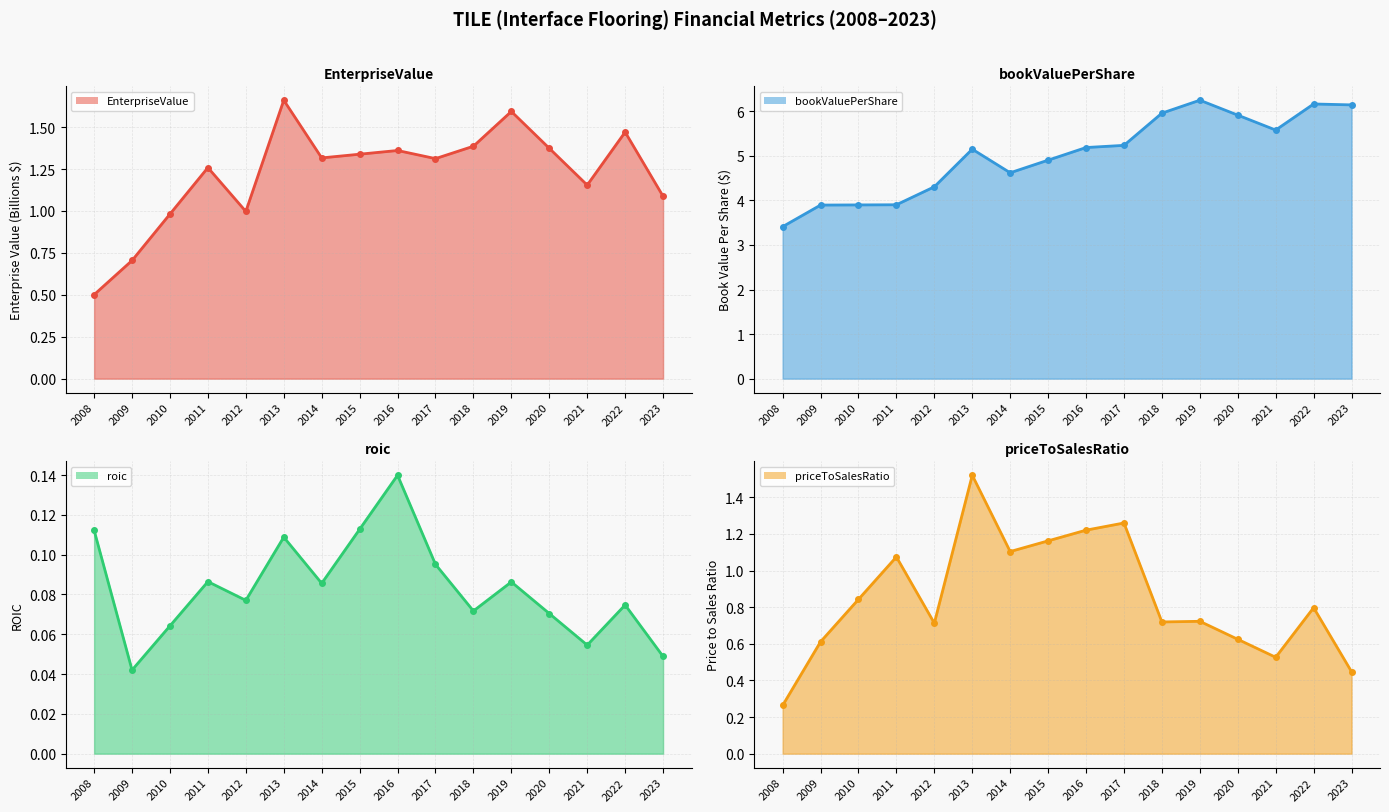

What is the value of the priceToSalesRatio point at the 12th from the left?

0.7